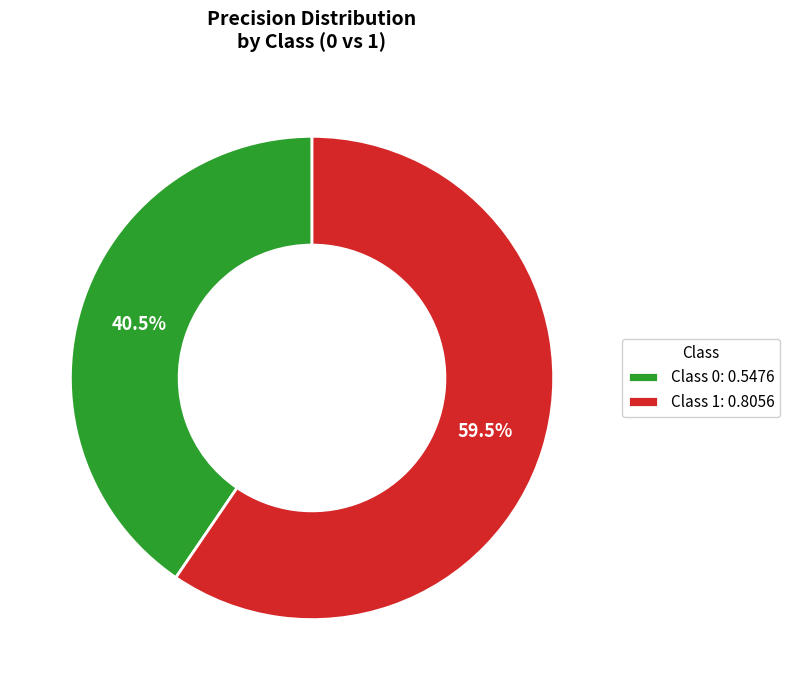

Is Class 1: 0.8056 the majority of the pie?

Yes